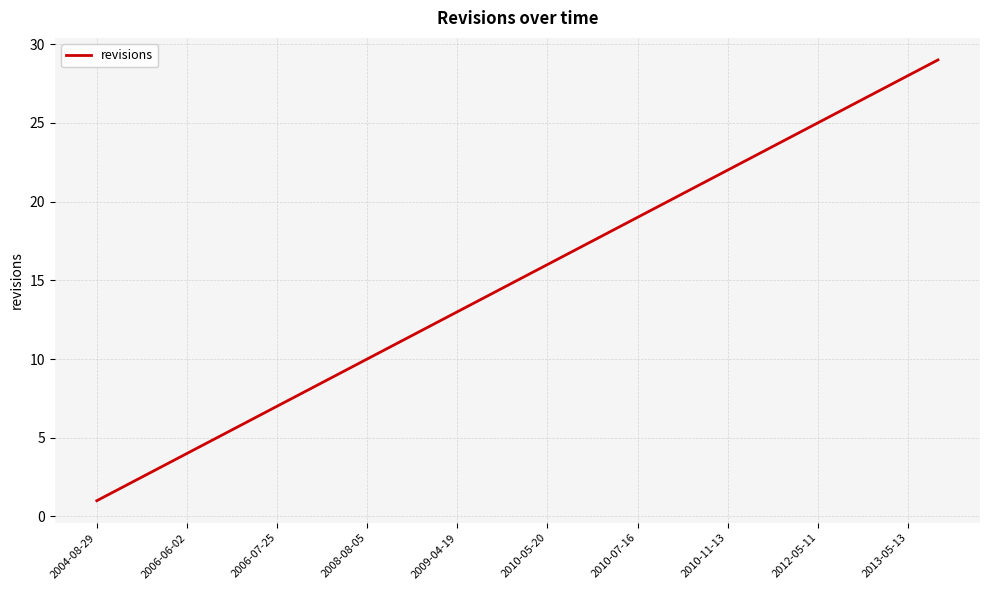

What is the greatest value displayed?

29